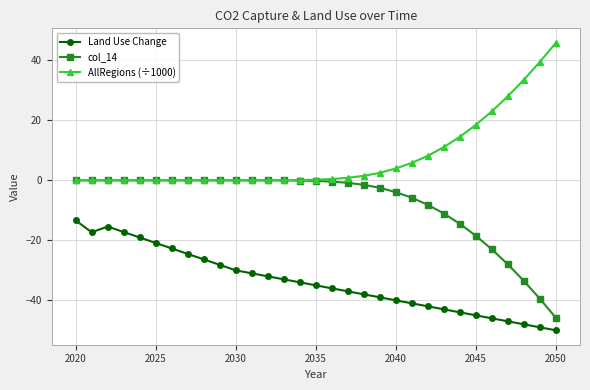

How many data points does each series have?

31